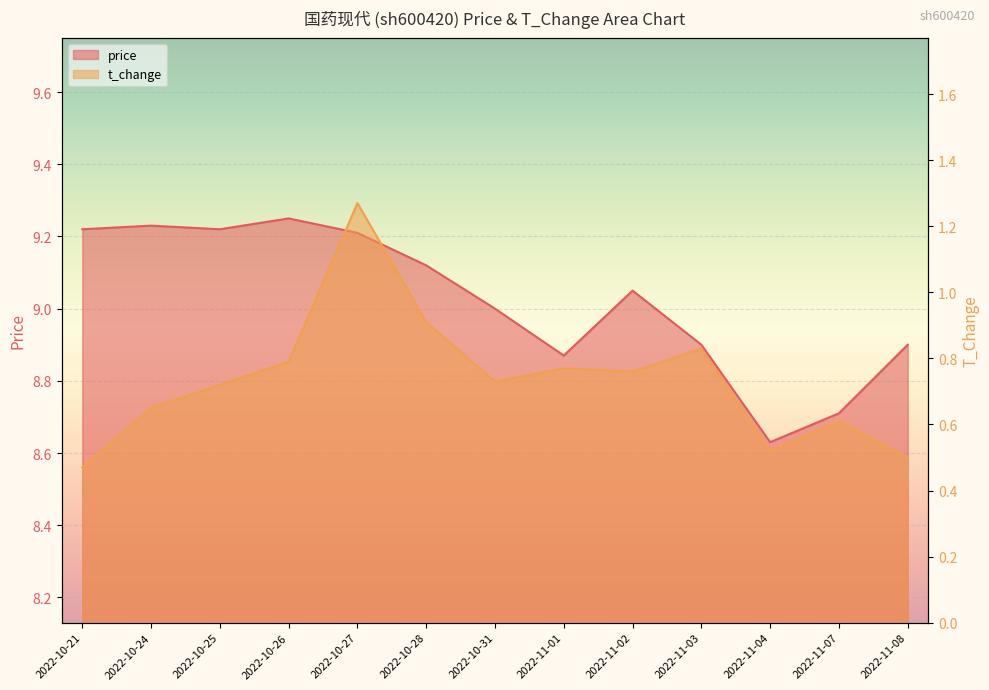

True or false: t_change and price cross at least once.

False